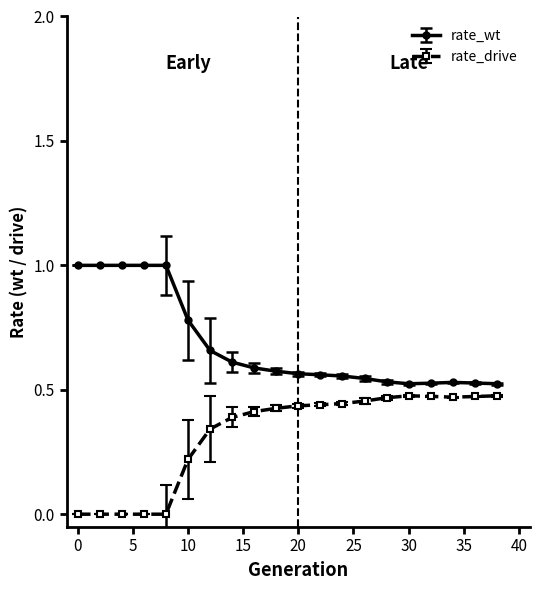

At how many categories does at least one series exceed 0?

20